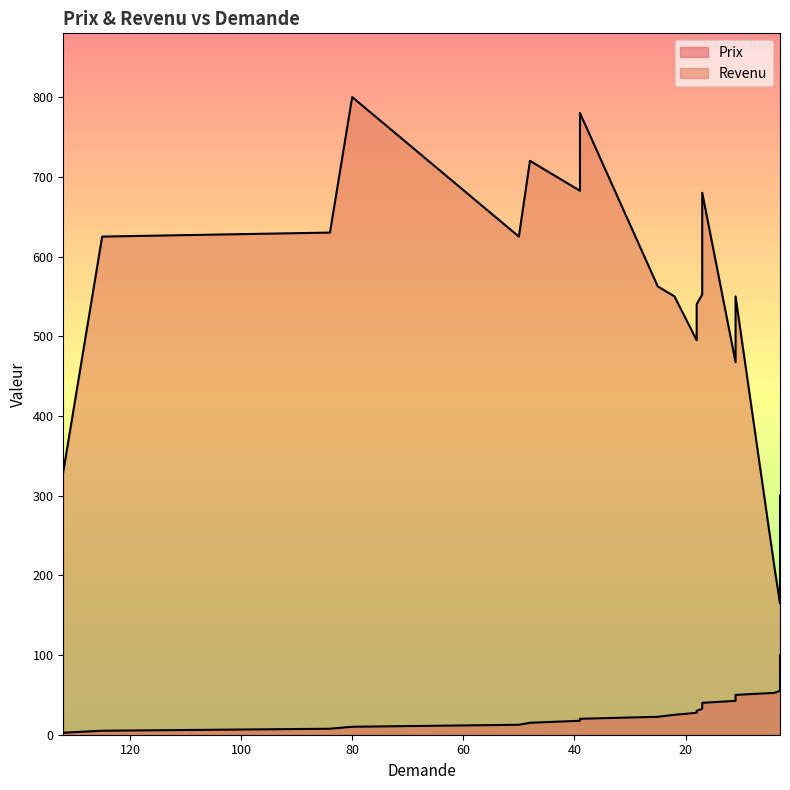

True or false: Revenu and Prix intersect in this chart.

False